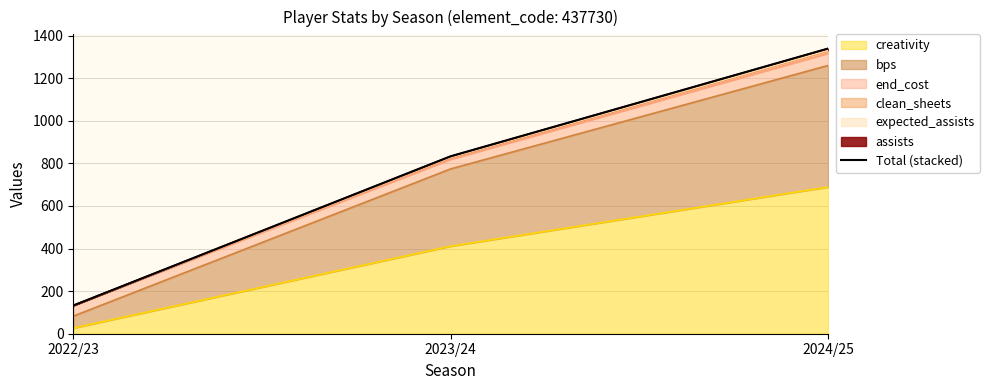

Reading left to right, extract all data points from this chart.

2022/23=132.5	2023/24=833.4	2024/25=1339.3